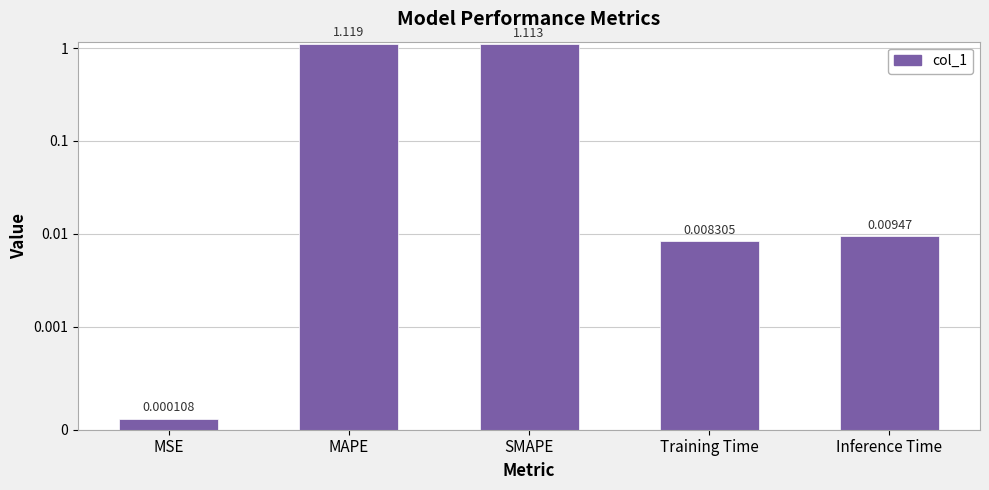

The chart shows a value of 0.0 at Training Time. True or false?

True